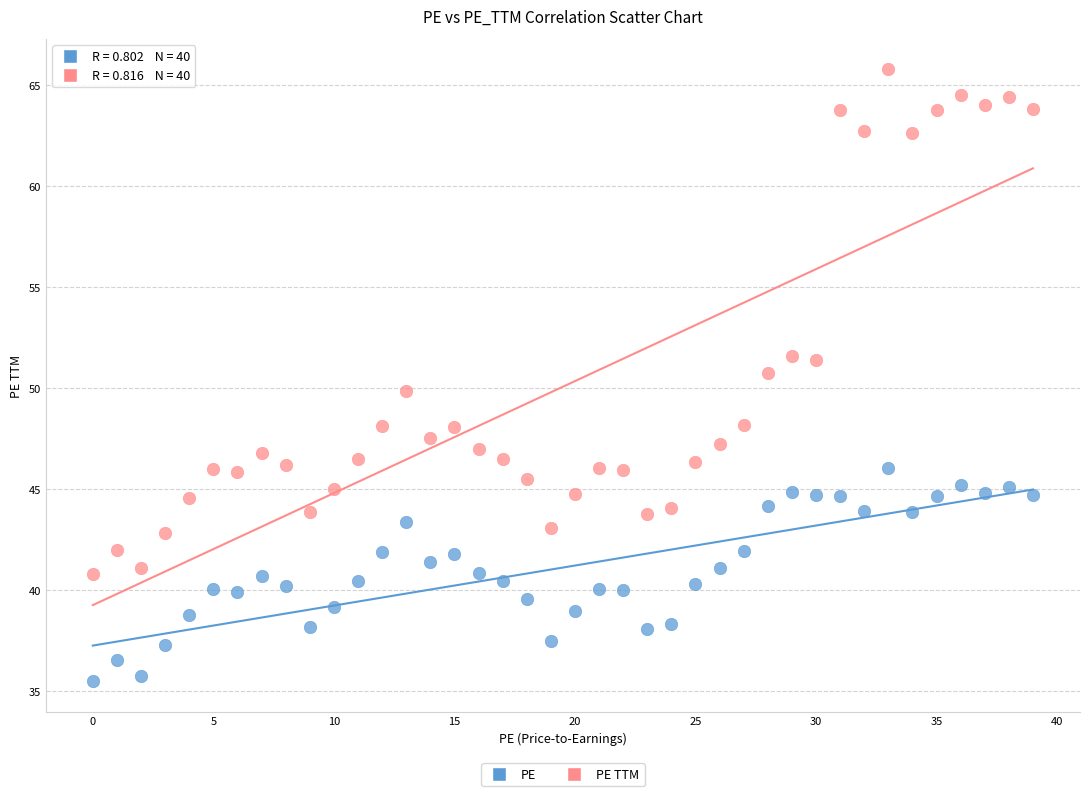

Which series has the largest Y range (max minus min)?

PE TTM